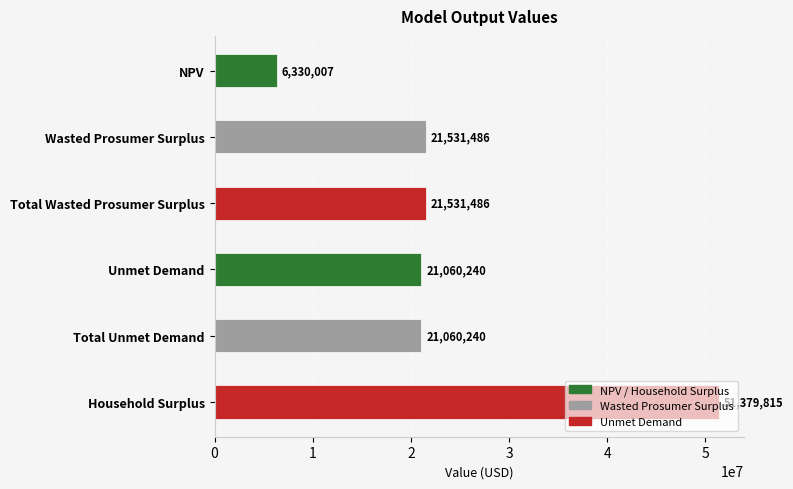

Approximately how many times larger is the value at Total Unmet Demand compared to NPV?

3.3